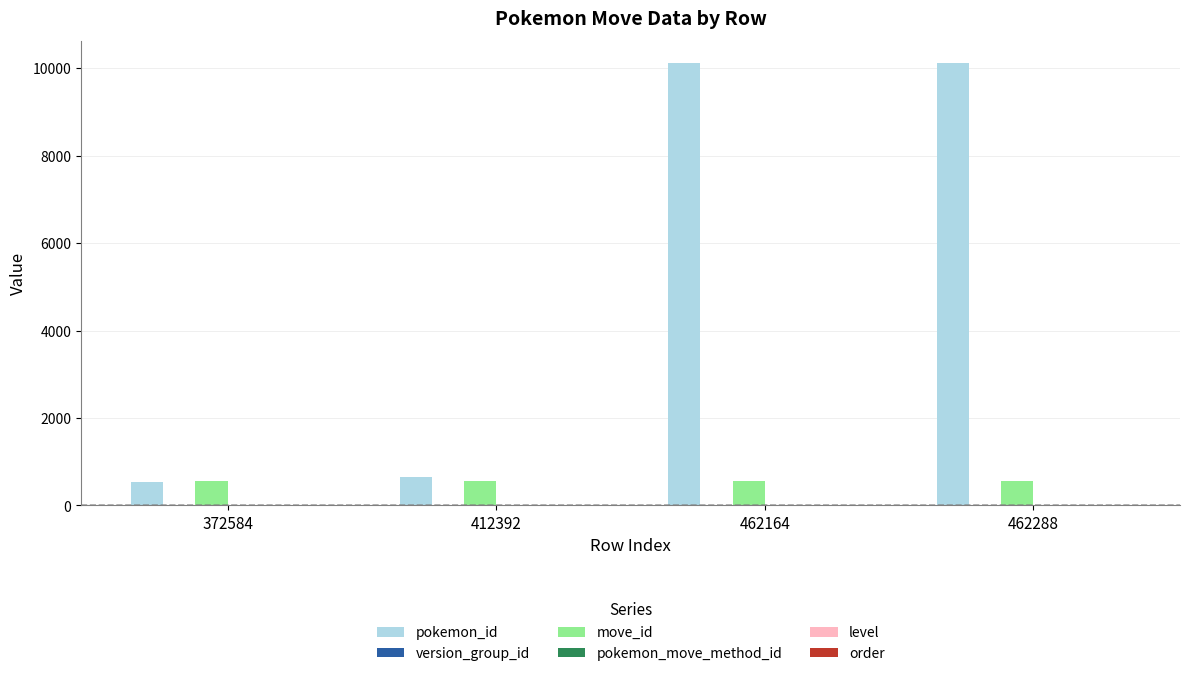

Between 372584 and 462164, which series saw the biggest shift?

pokemon_id